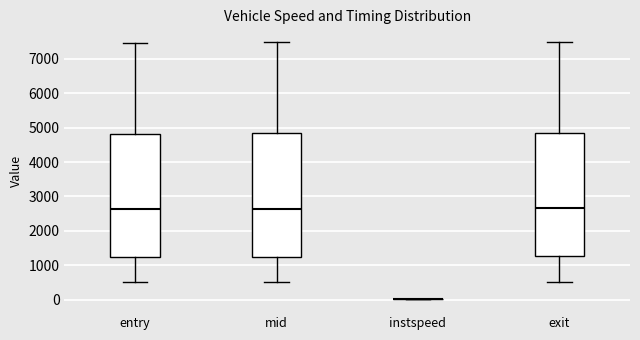

Where does the upper whisker of the box for entry end on the y-axis? The values are not printed on the chart, so give them approximately, as read against the axis.

7500